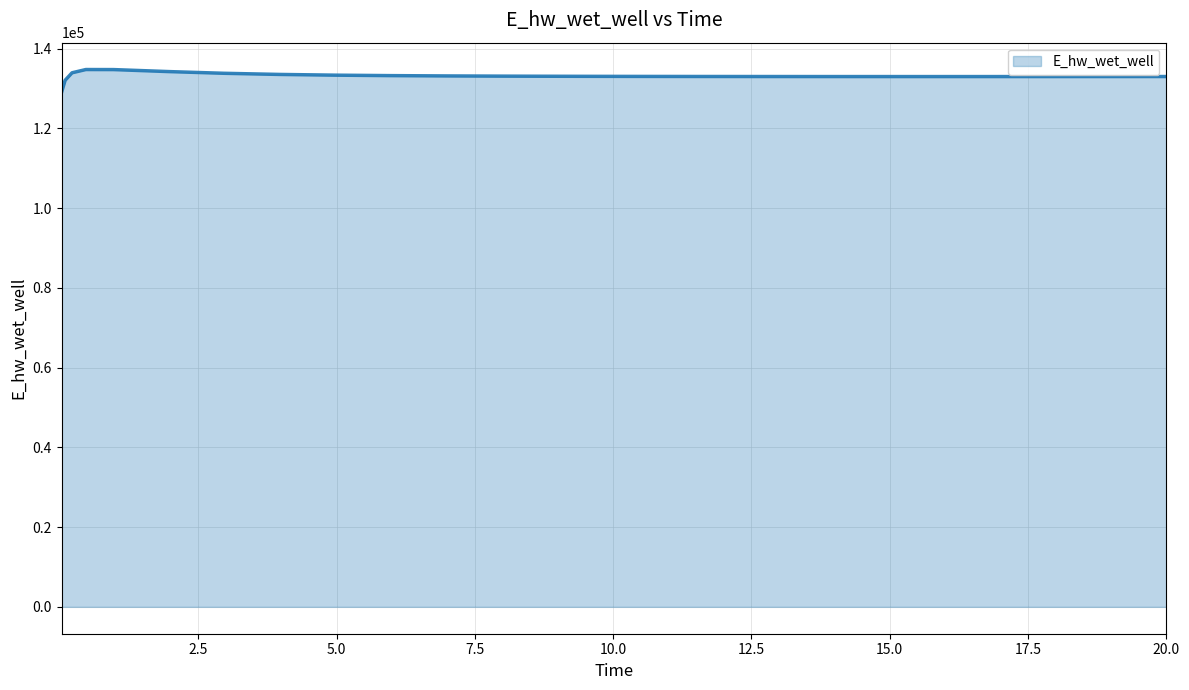

What is the greatest value displayed?

134774.2